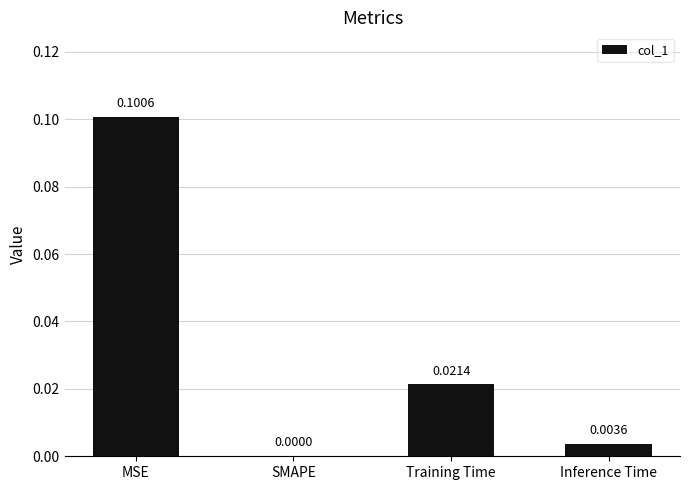

Which label corresponds to the largest value in the chart?

MSE